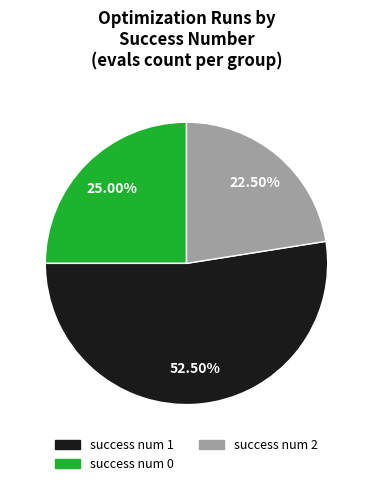

Does any single category account for the majority?

Yes